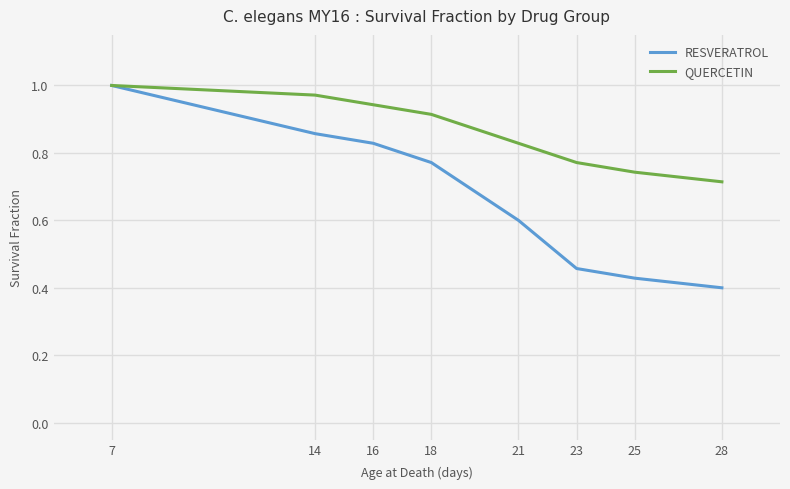

Which category has the highest value across all series?

7